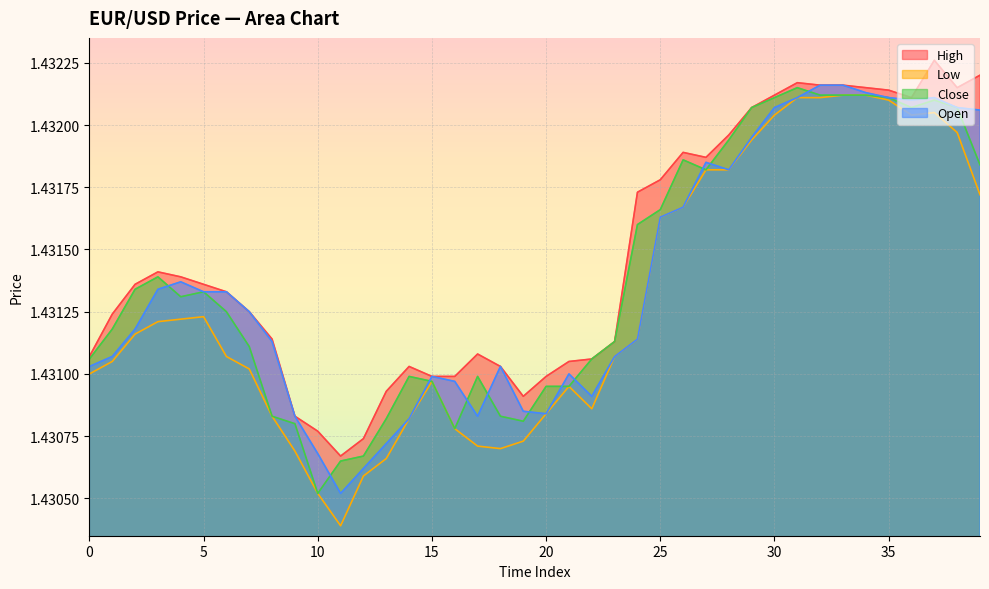

At how many categories does at least one series exceed 1?

40